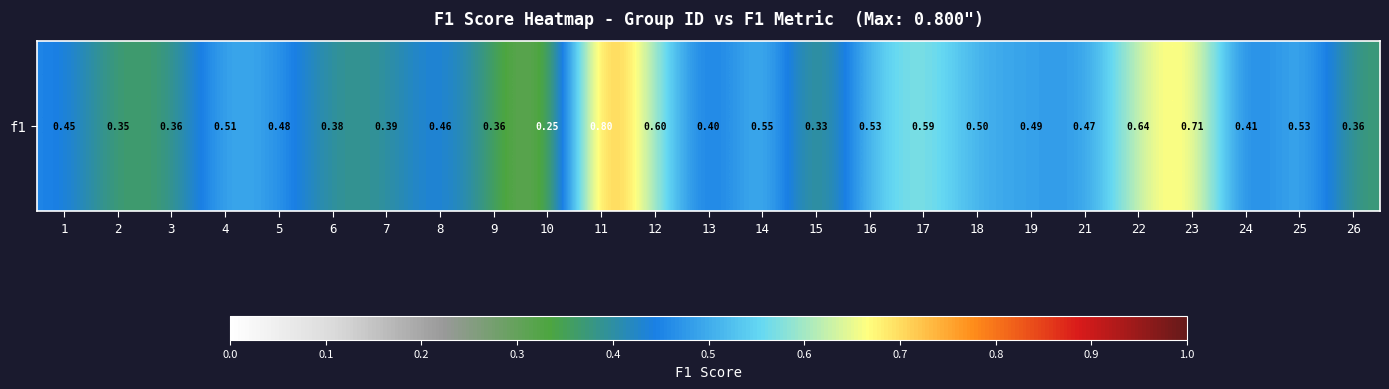

What is the sum of all values?

11.9